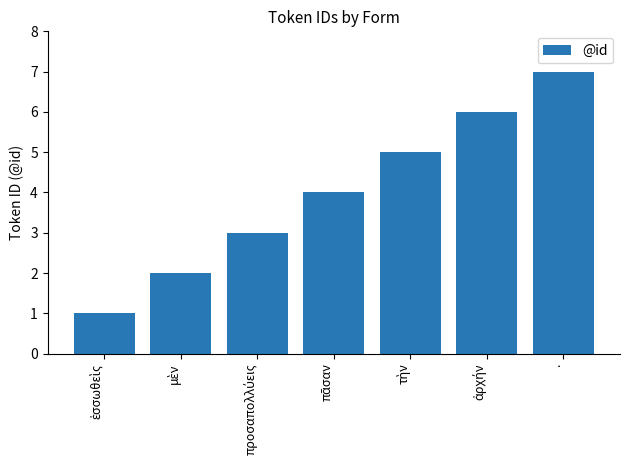

True or false: the data shows 7 at ..

True